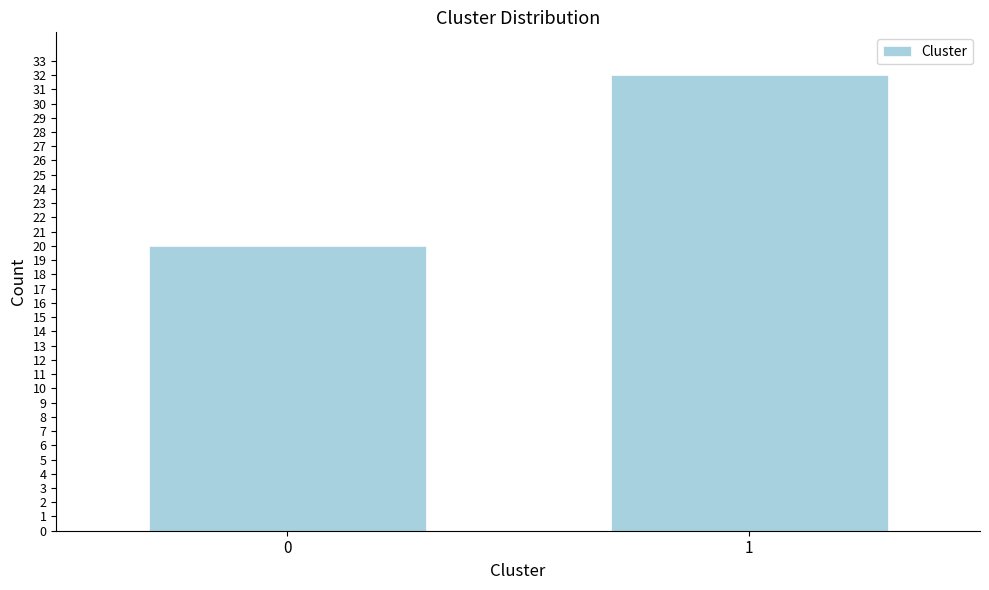

Reading left to right, what are all the values shown in this chart?

20	32